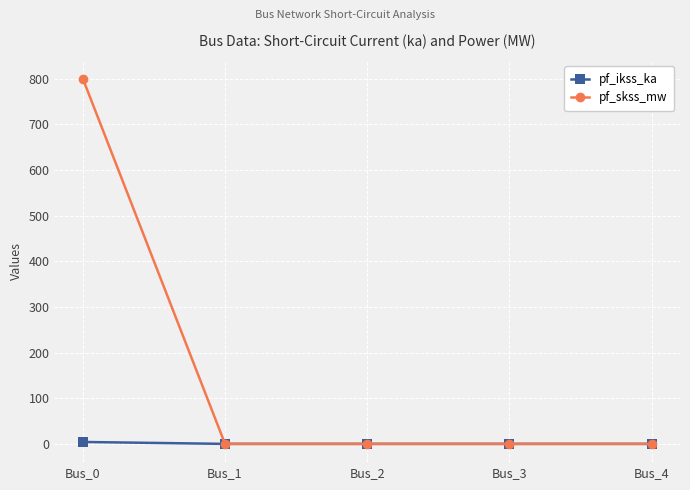

Which series has the widest spread of values?

pf_skss_mw